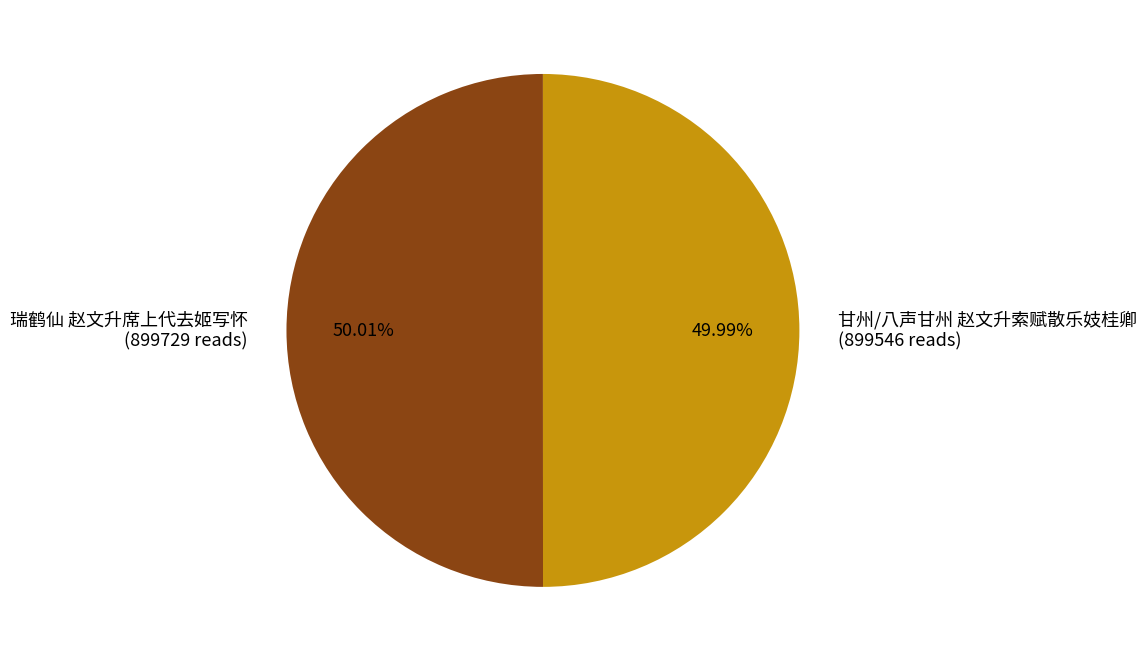

Count the number of slices in the pie.

2